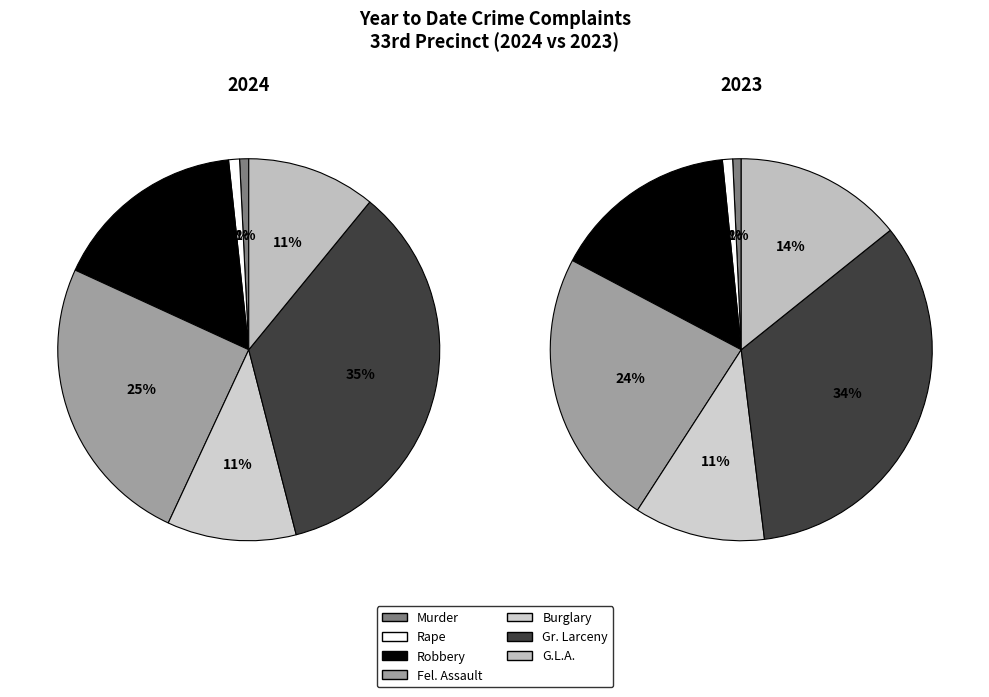

What is the total percentage of values_2023 and 4?

11.8%